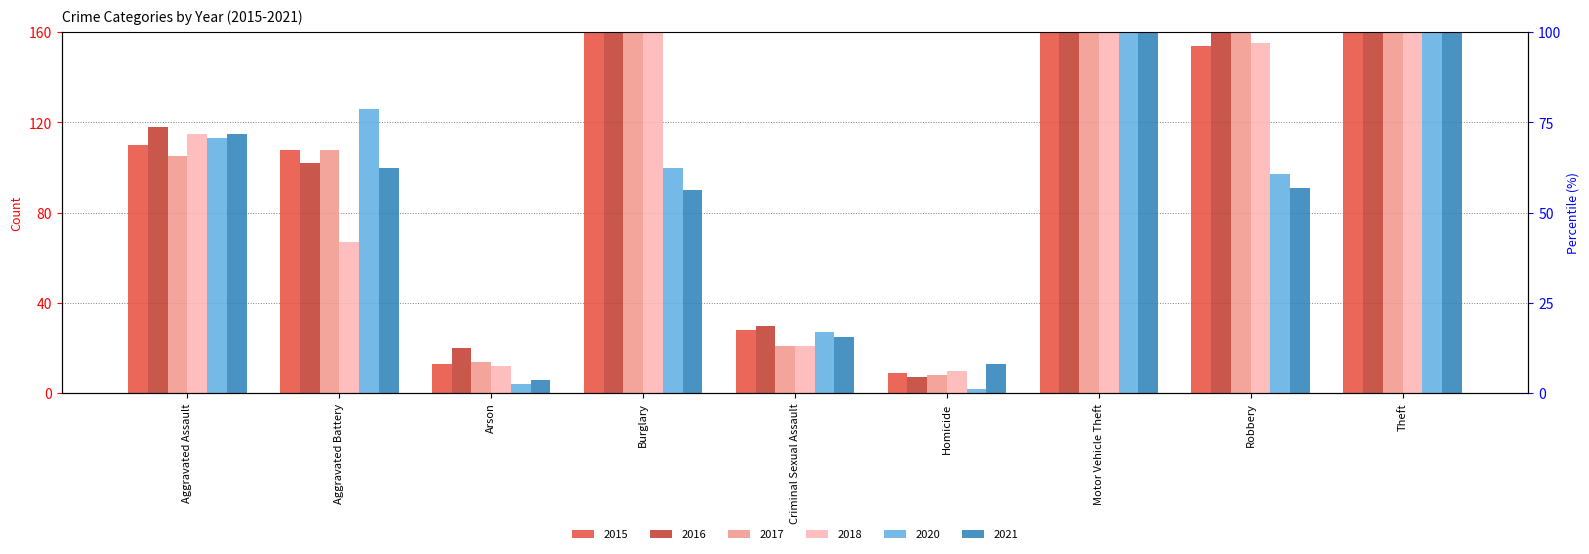

What is the highest value of the 2018 series?

868